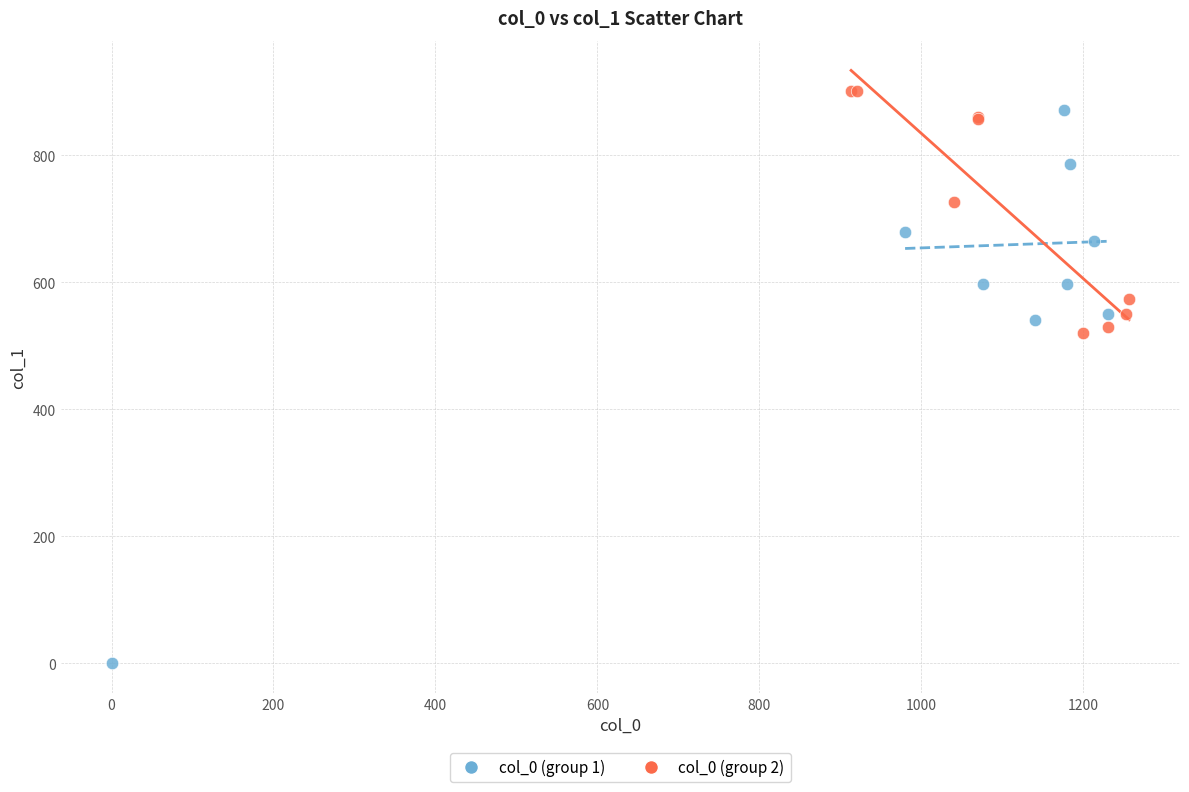

Which series has the largest Y range (max minus min)?

col_0 (group 1)